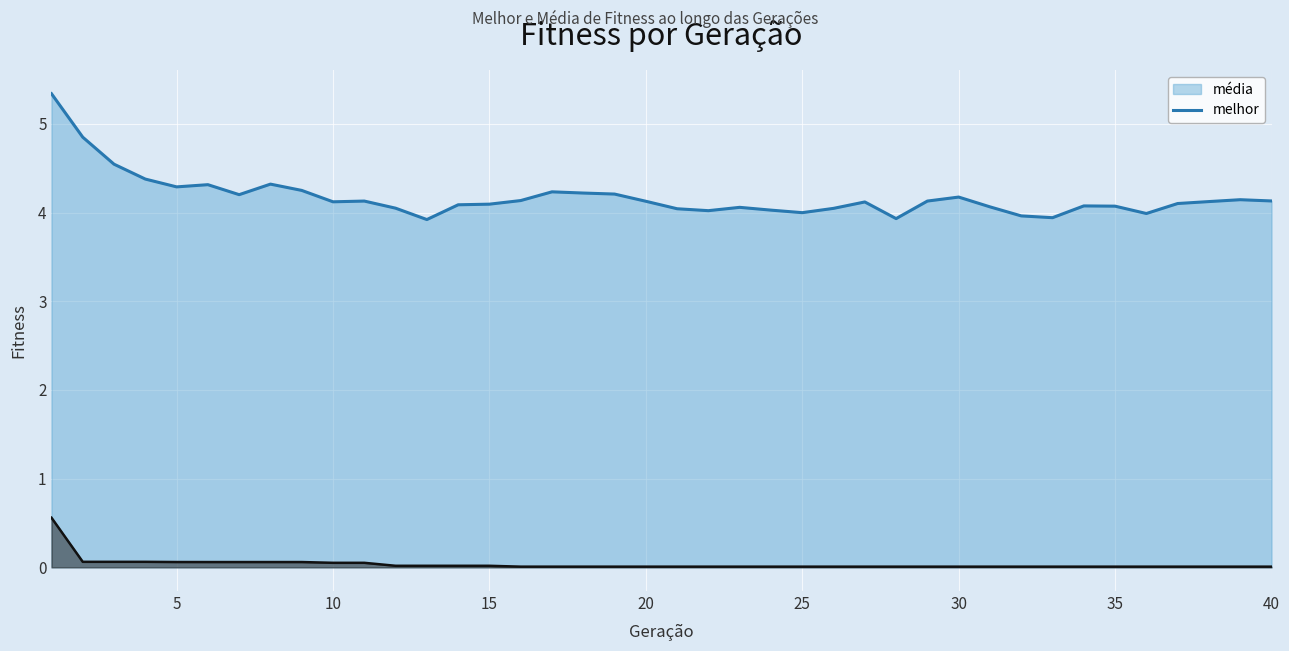

What is the value of the melhor point at the 3rd from the left?

0.1